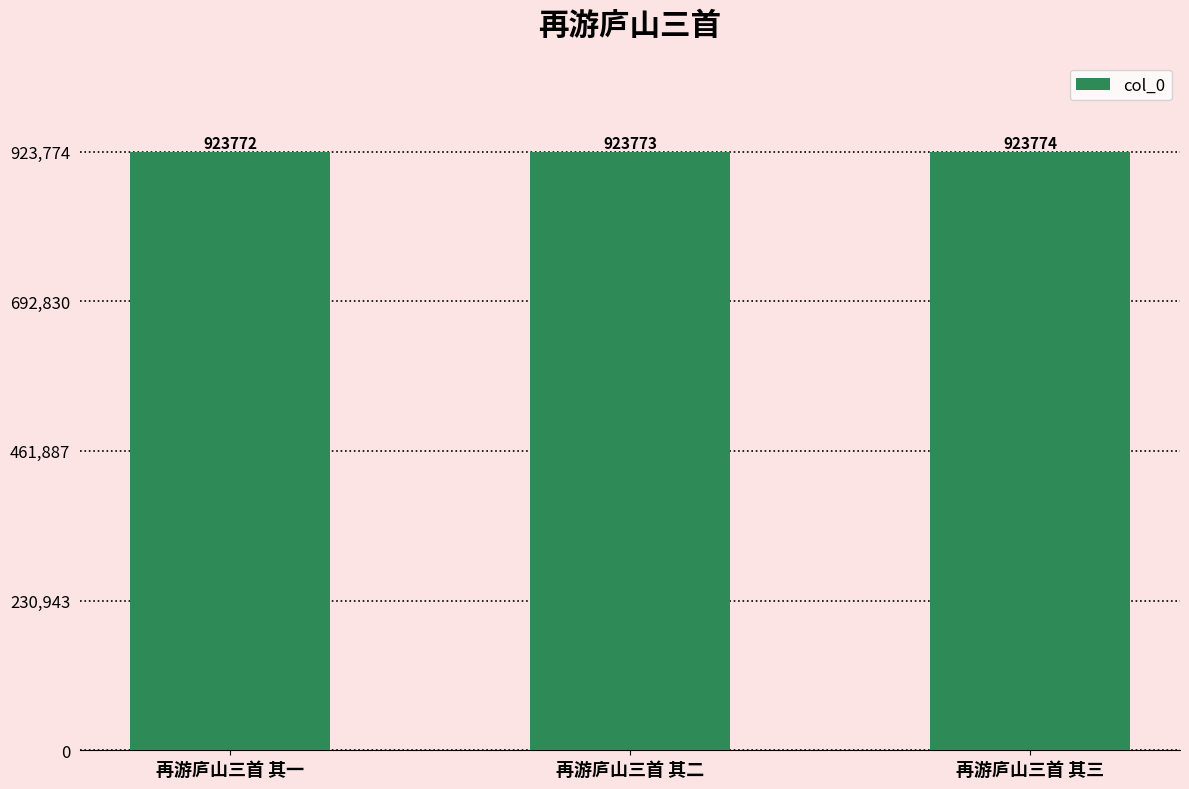

The chart shows a value of 221887 at 再游庐山三首 其三. True or false?

False